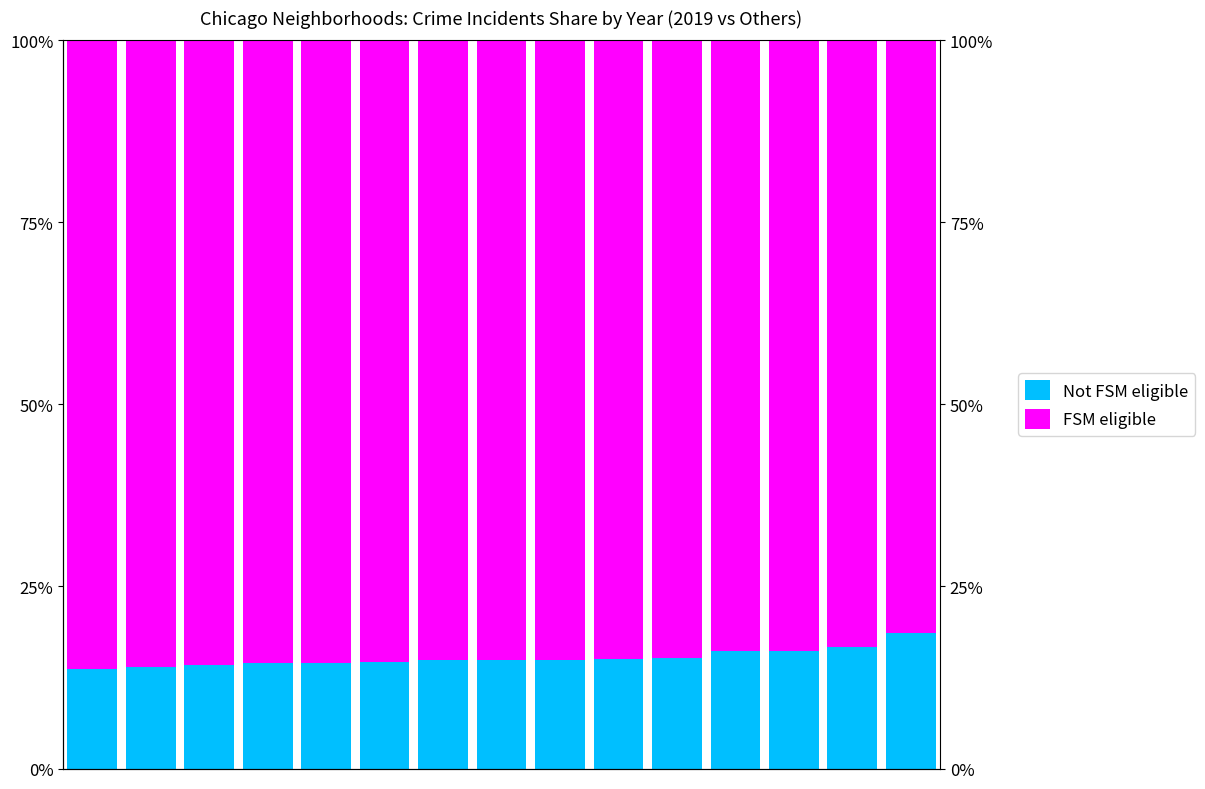

At which label does Not FSM eligible first exceed 14?

2